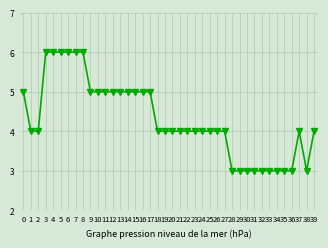

Reading left to right, transcribe all the data shown in this chart.

5	4	4	6	6	6	6	6	6	5	5	5	5	5	5	5	5	5	4	4	4	4	4	4	4	4	4	4	3	3	3	3	3	3	3	3	3	4	3	4